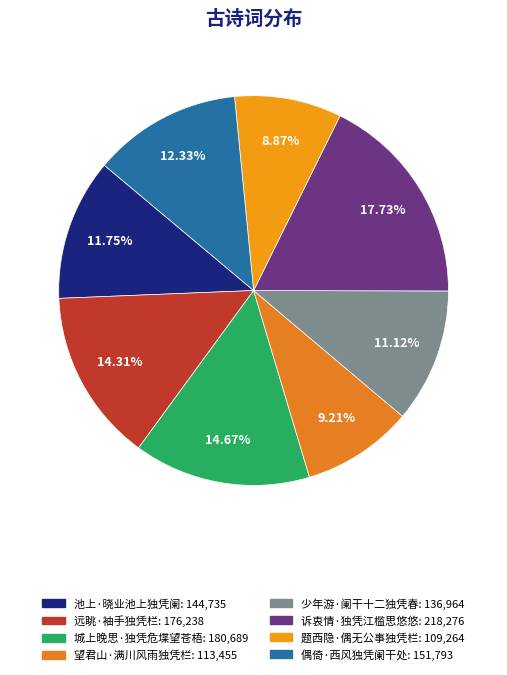

Which slice is the smallest?

题西隐·偶无公事独凭栏